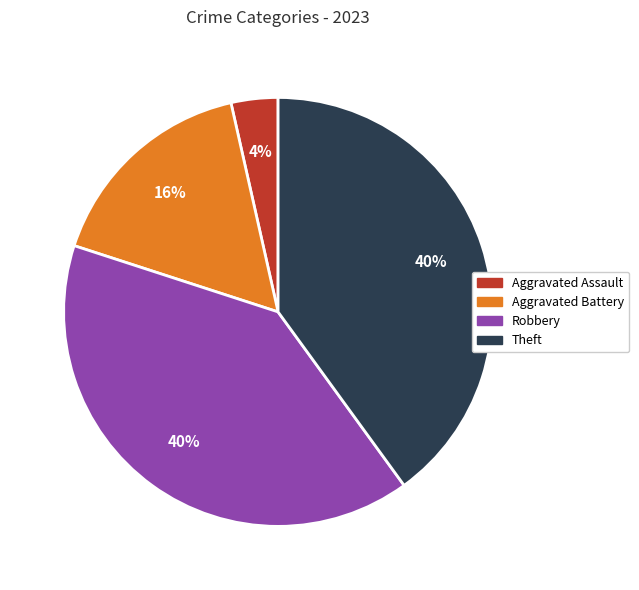

True or false: Aggravated Assault accounts for 4% of the total.

True